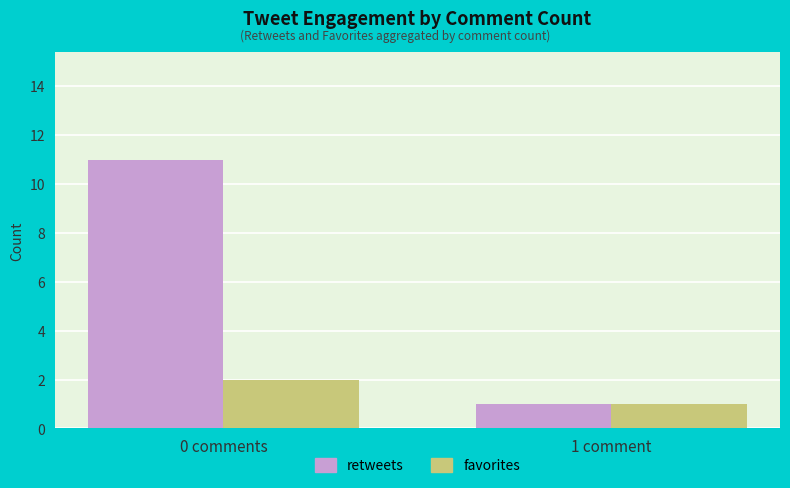

Is it true that retweets equals 1 at 1 comment?

True